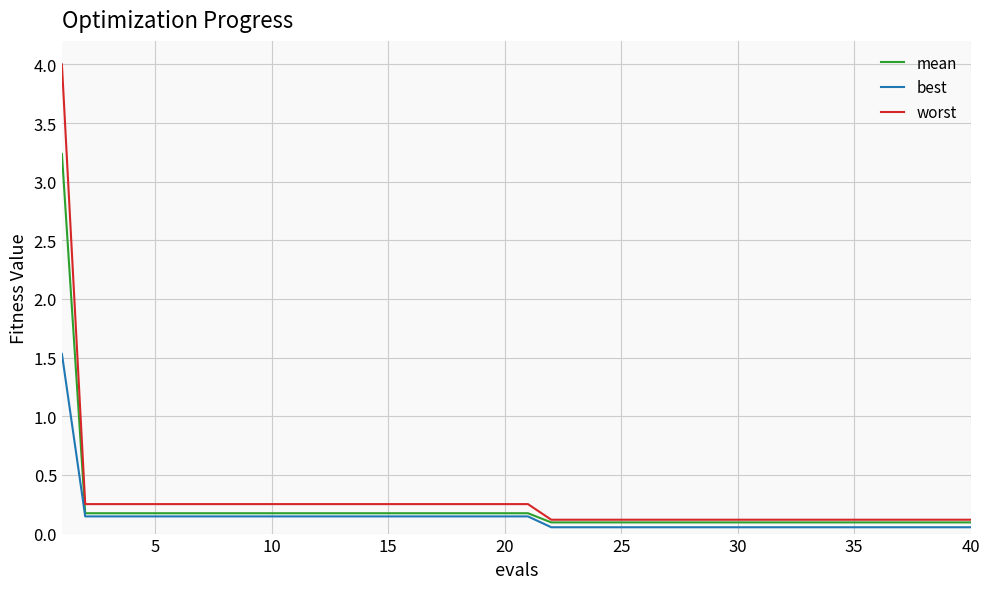

How many distinct data groups are displayed?

3